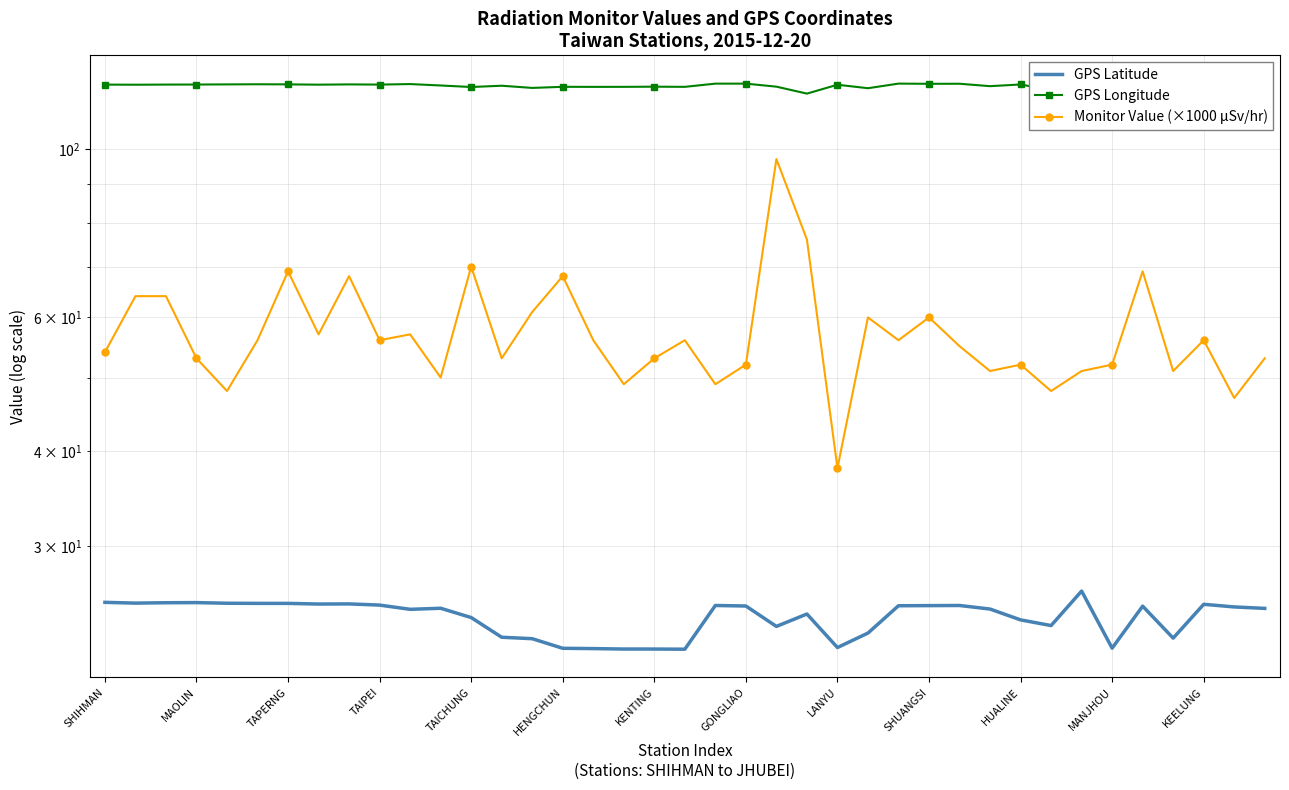

In GPS Latitude, how many points are lower than both neighbors (excluding endpoints)?

9